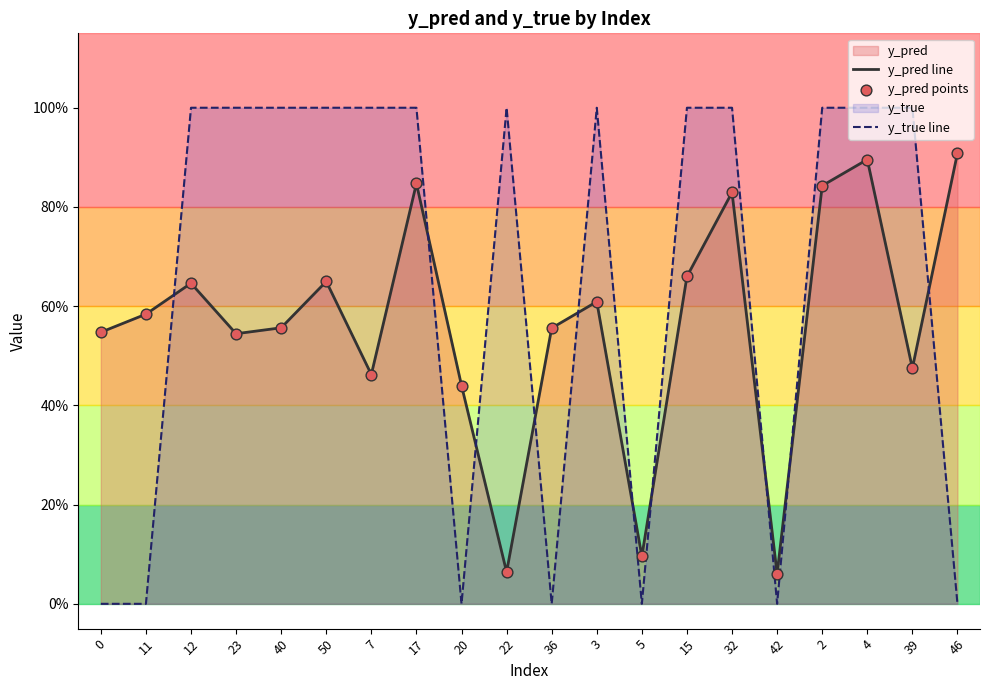

Is the value of y_pred points at 36 greater than the value of y_pred line at 36?

No